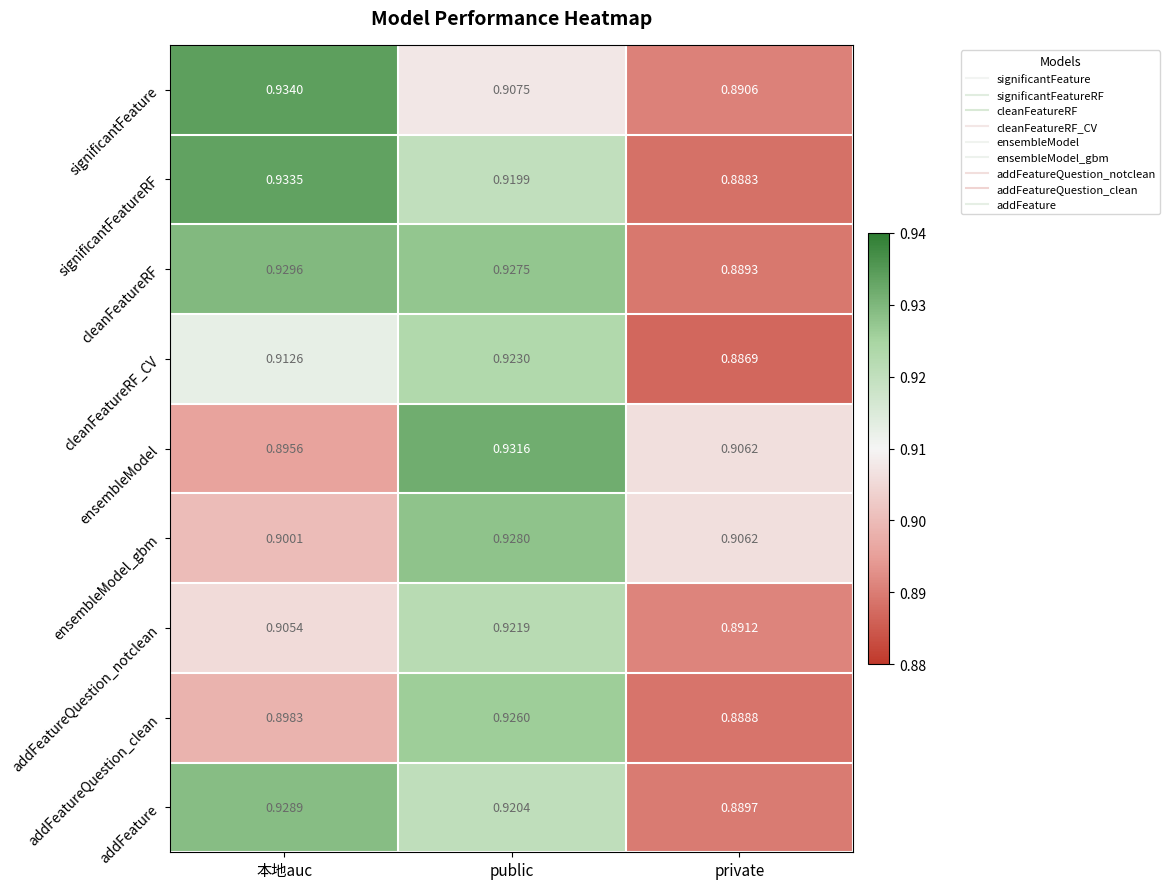

Between 本地auc and public, which series saw the biggest shift?

ensembleModel